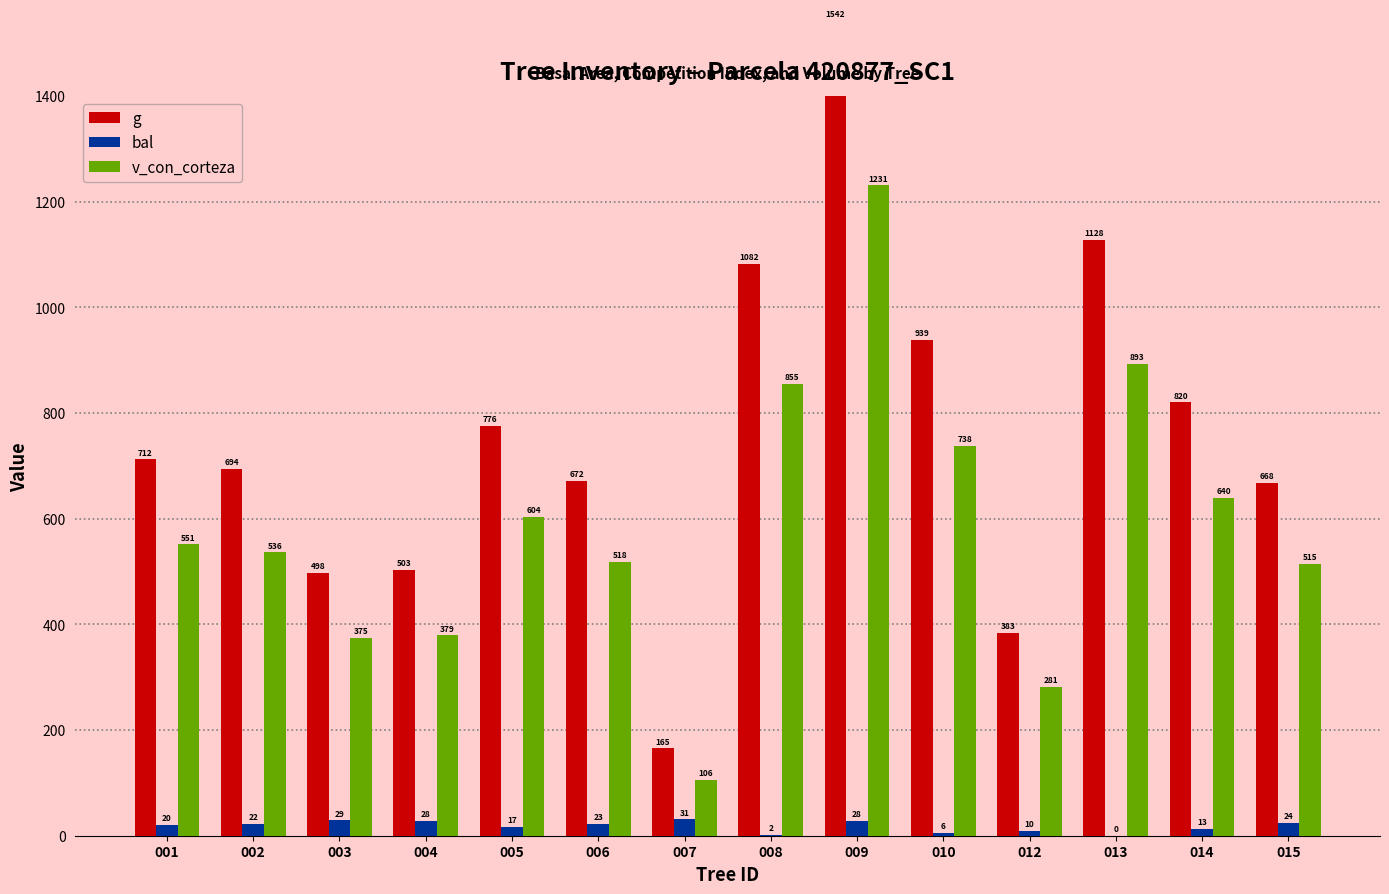

What are all the series names shown in the legend?

g, bal, v_con_corteza